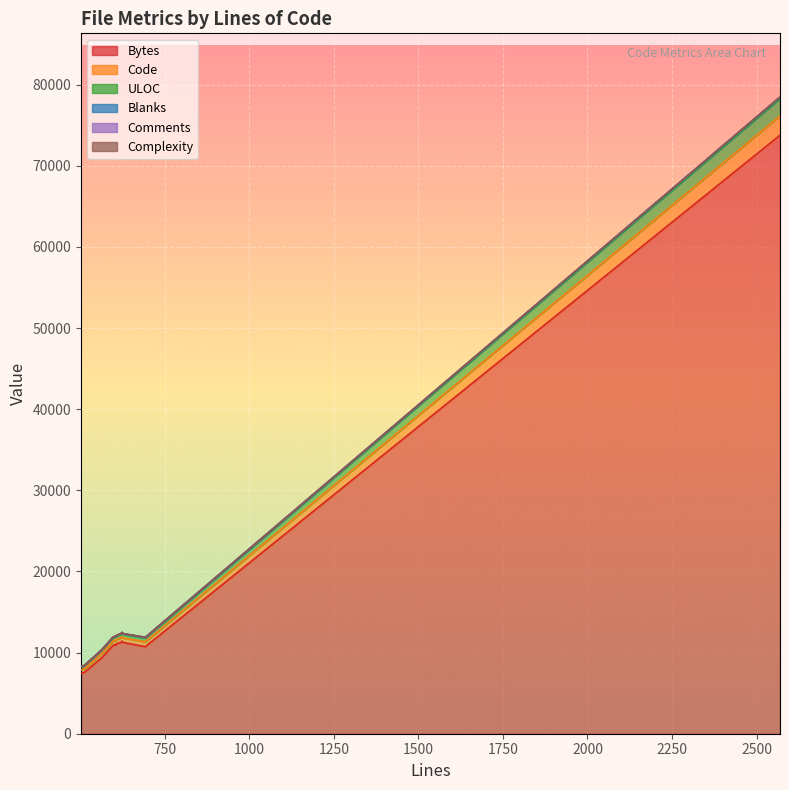

What is the sum of the Code values at 504 and 565?

938